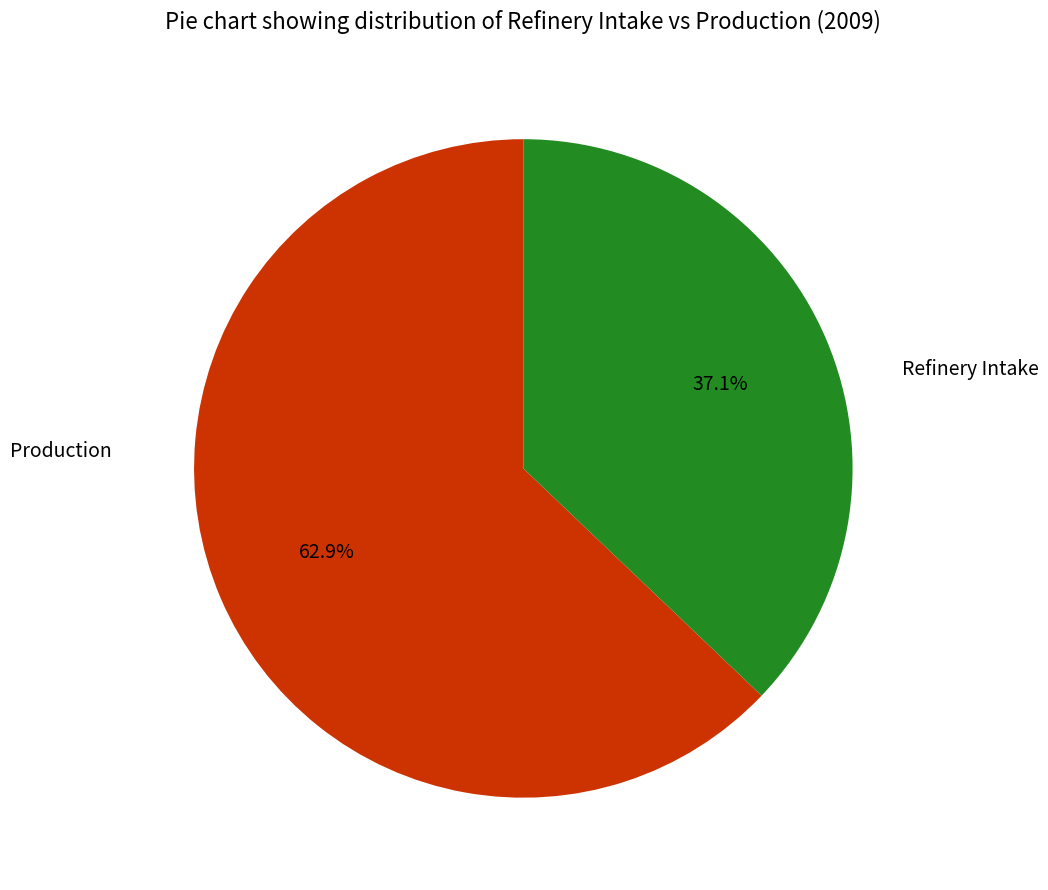

Is there any slice that represents more than half of the pie?

Yes